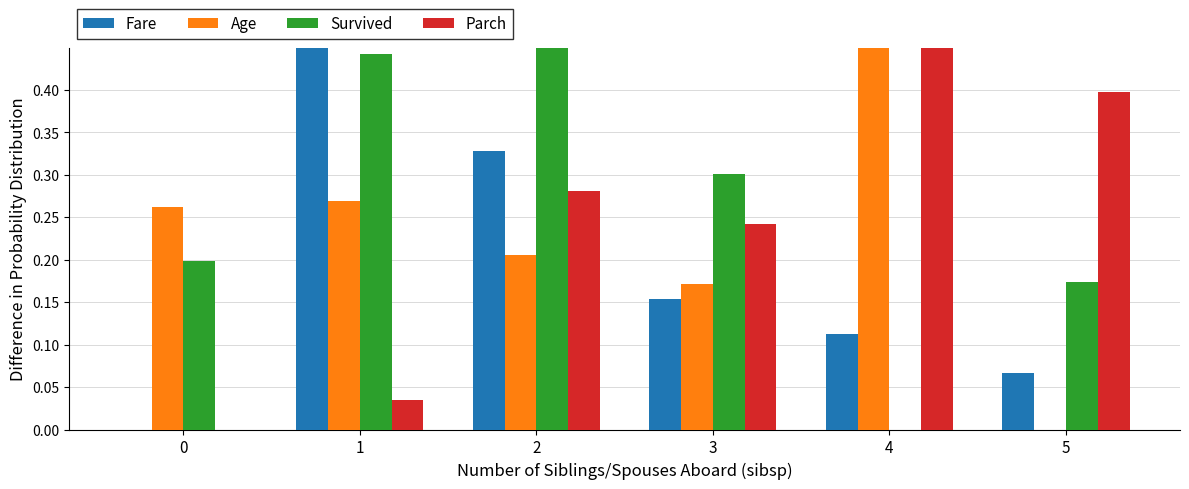

What is the total value across all series at 1?

1.2